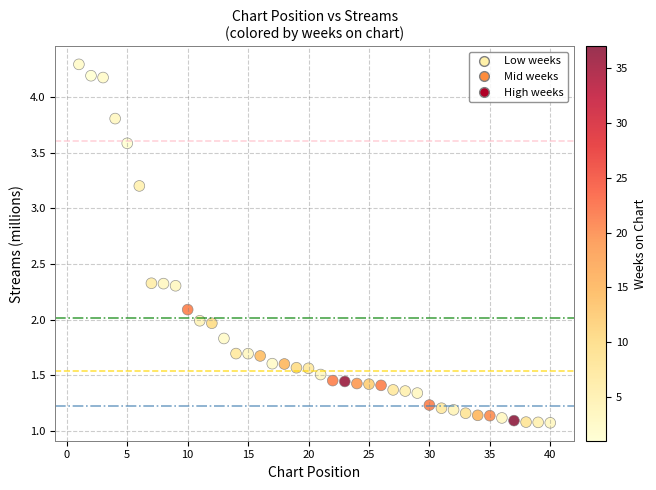

What is the range of Y values (max minus min)?

3.2